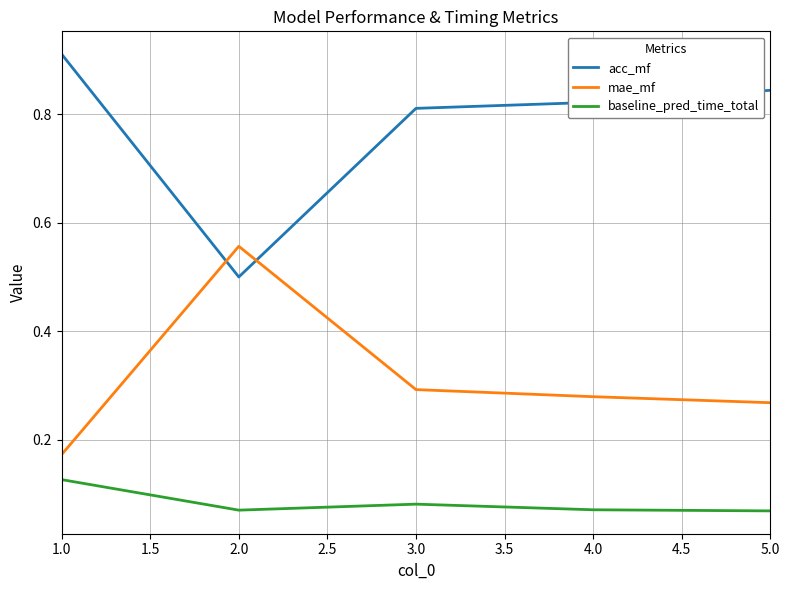

What is the total value across all series at 2.0?

1.1